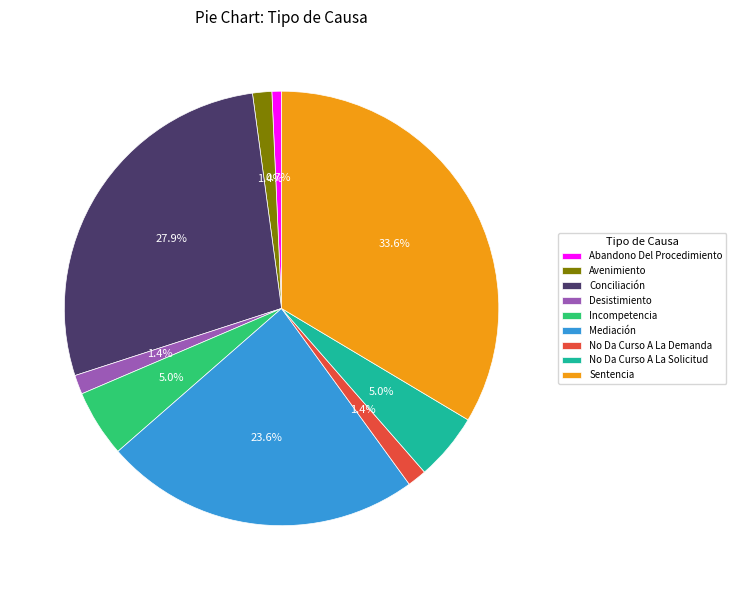

How many segments does this pie chart have?

9